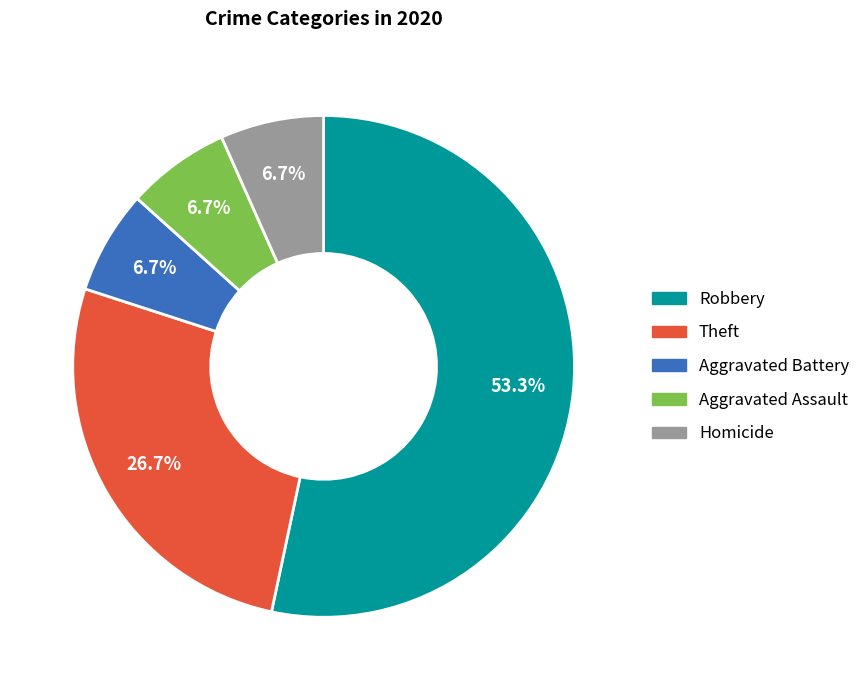

How many segments does this pie chart have?

5